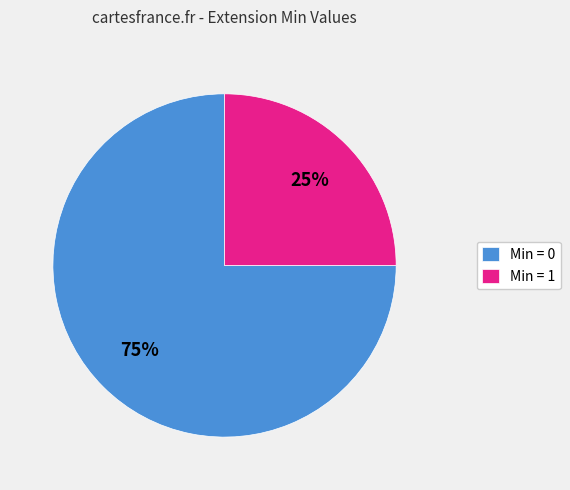

The Min = 1 slice represents 25% of the pie. True or false?

True